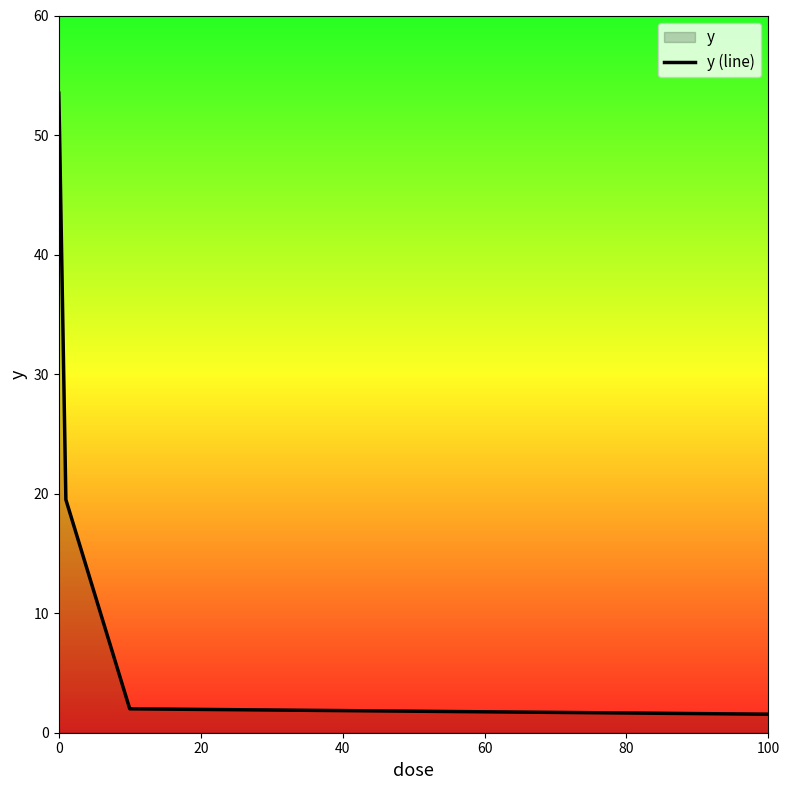

What is the maximum value shown in the chart?

53.5